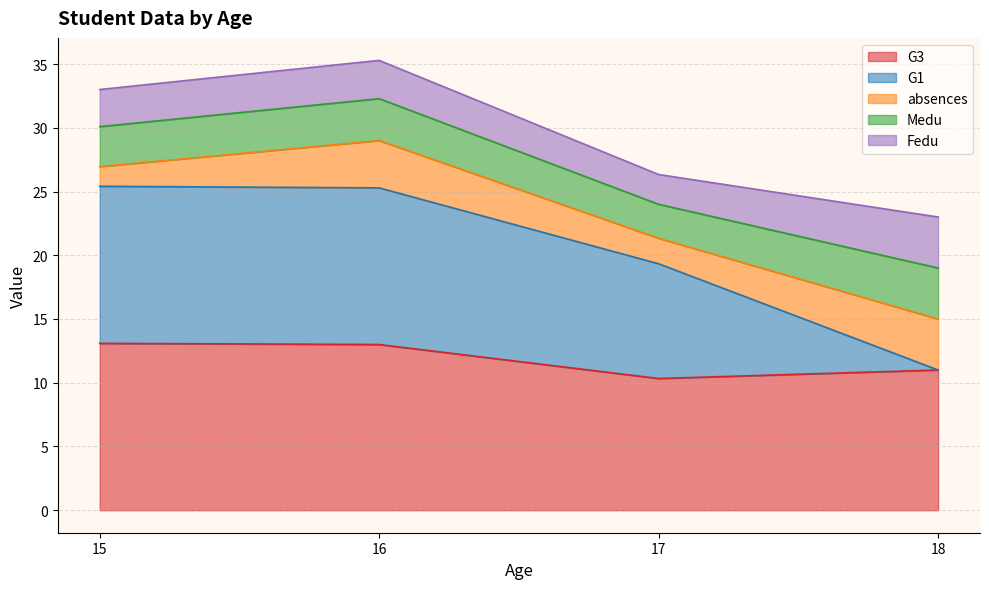

Is it true that G3 equals 13.1 at 15?

True